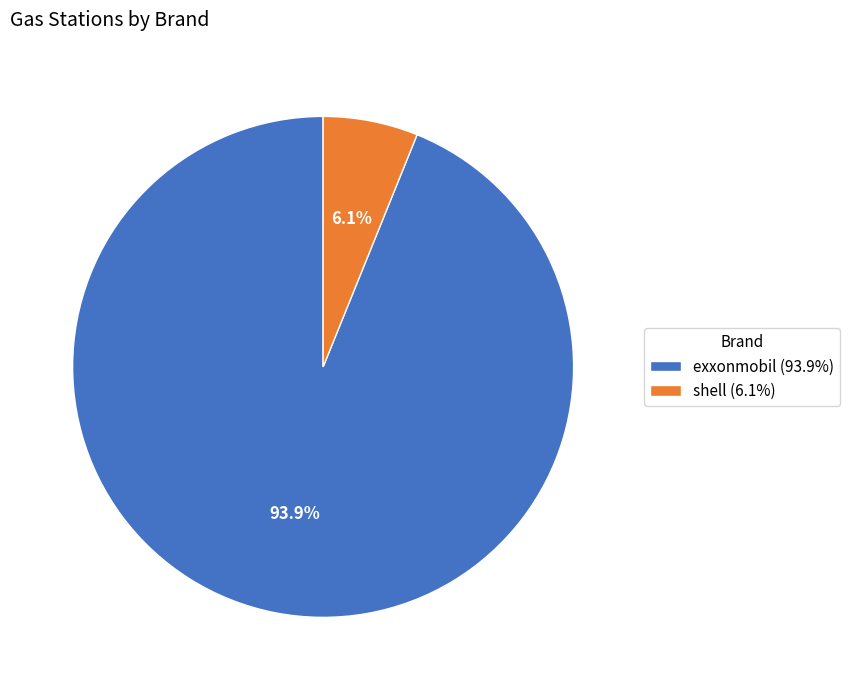

What is the largest slice in the pie chart?

exxonmobil